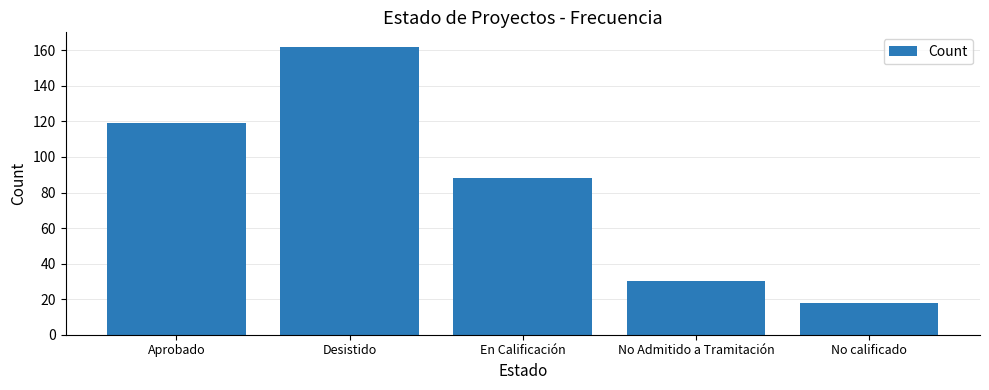

Which category has the lowest value across all series?

No calificado